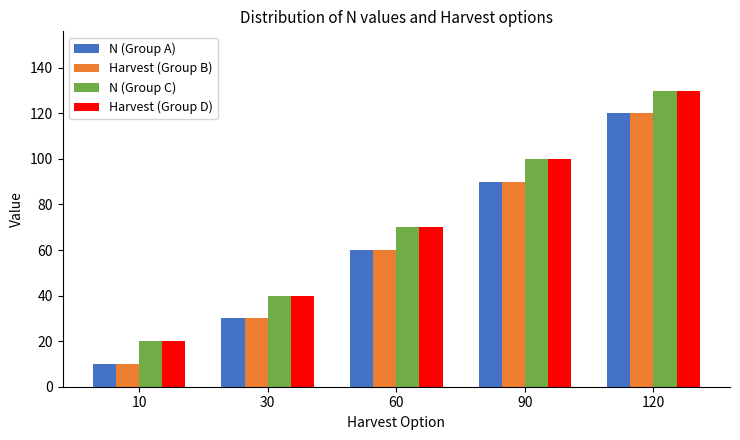

Which category has the highest value across all series?

120